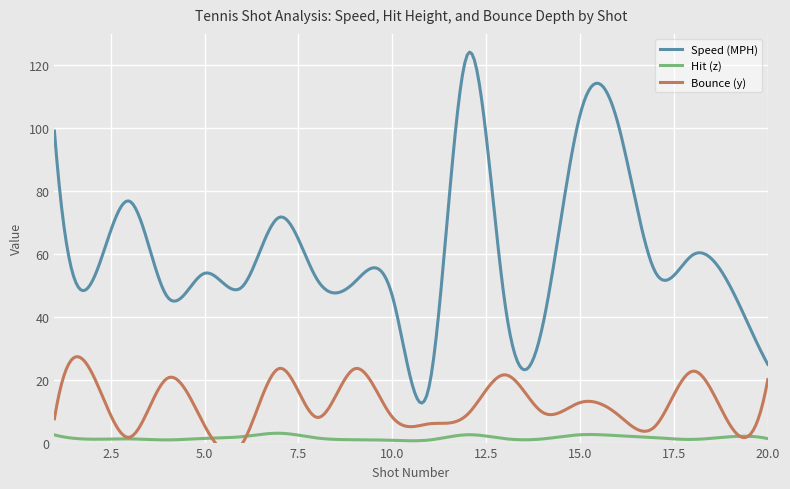

What are all the series names shown in the legend?

Speed (MPH), Hit (z), Bounce (y)